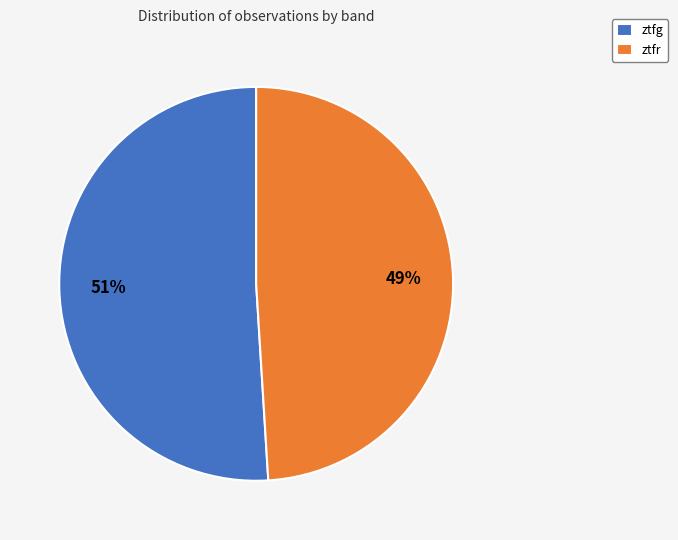

To the nearest percent, what portion does ztfr represent?

49%